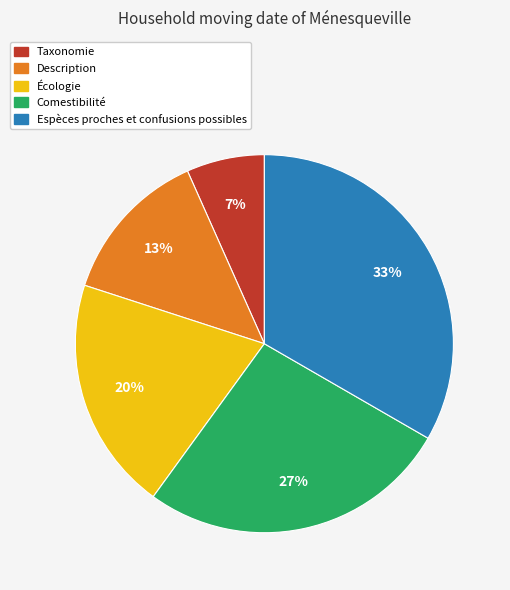

Does Espèces proches et confusions possibles represent more than half of the total?

No